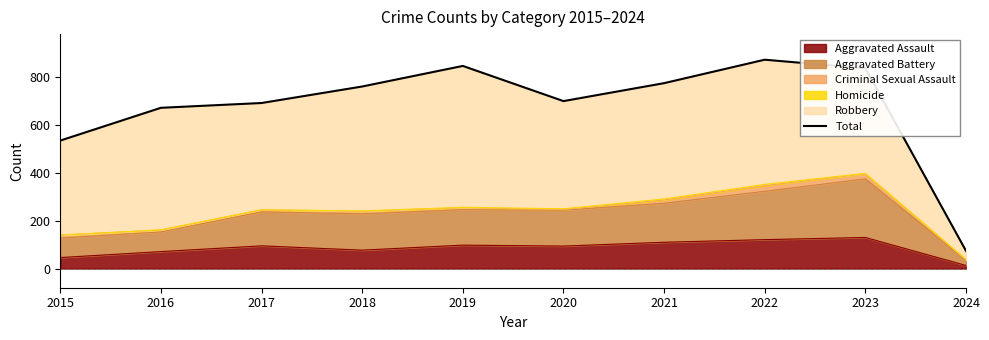

At which label is the value closest to 473?

2015